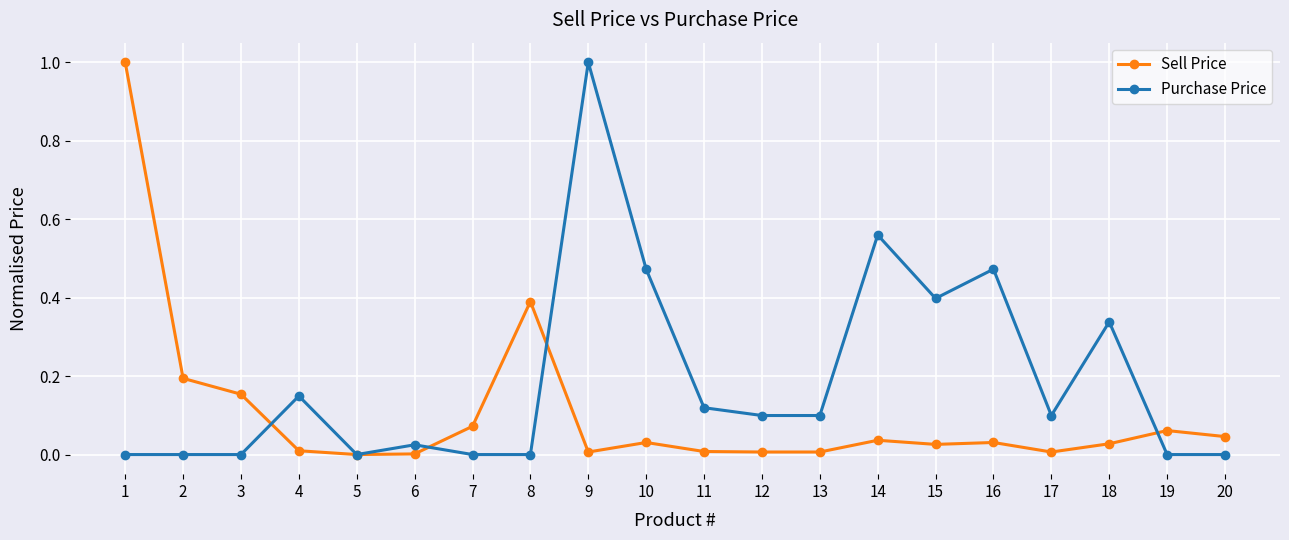

Is it true that Sell Price equals 0.0 at 17?

True